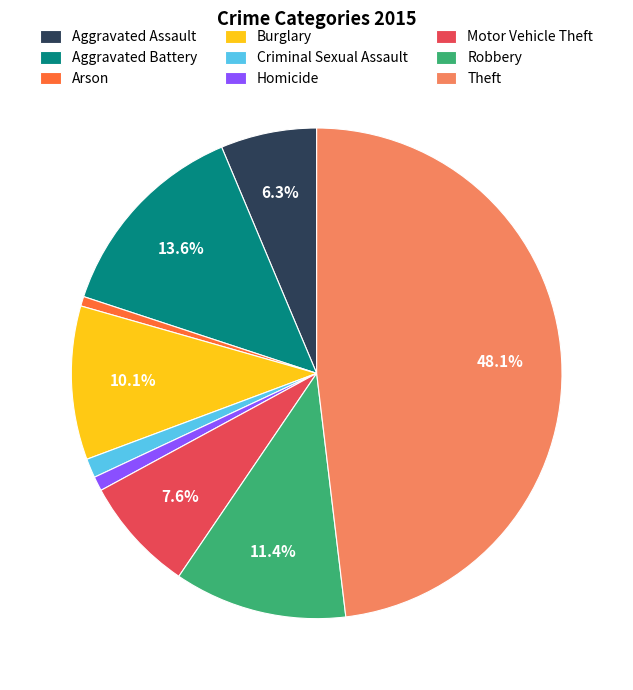

Which has a higher value, Motor Vehicle Theft or Aggravated Battery?

Aggravated Battery